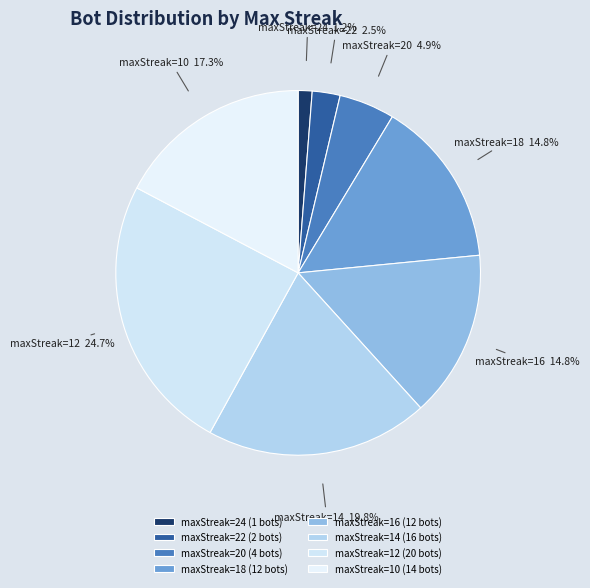

The maxStreak=18 slice represents 15% of the pie. True or false?

True